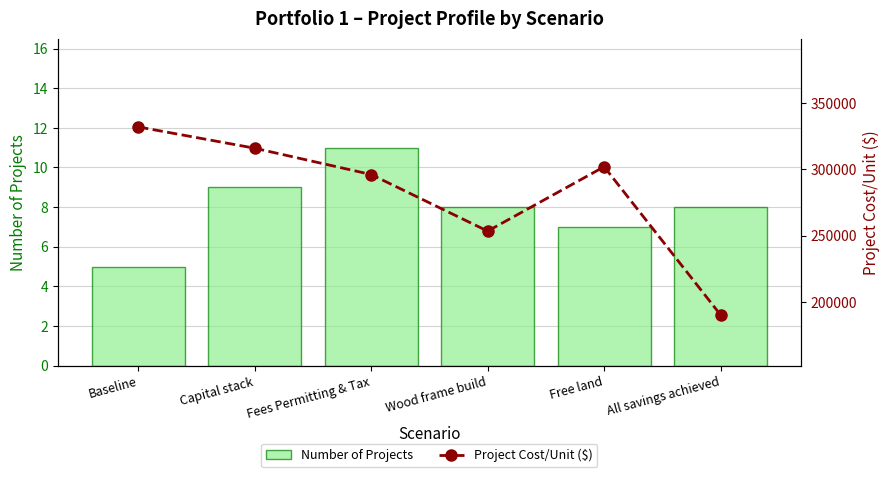

What is the difference between the maximum and minimum values in the Project Cost/Unit ($) series?

141564.1